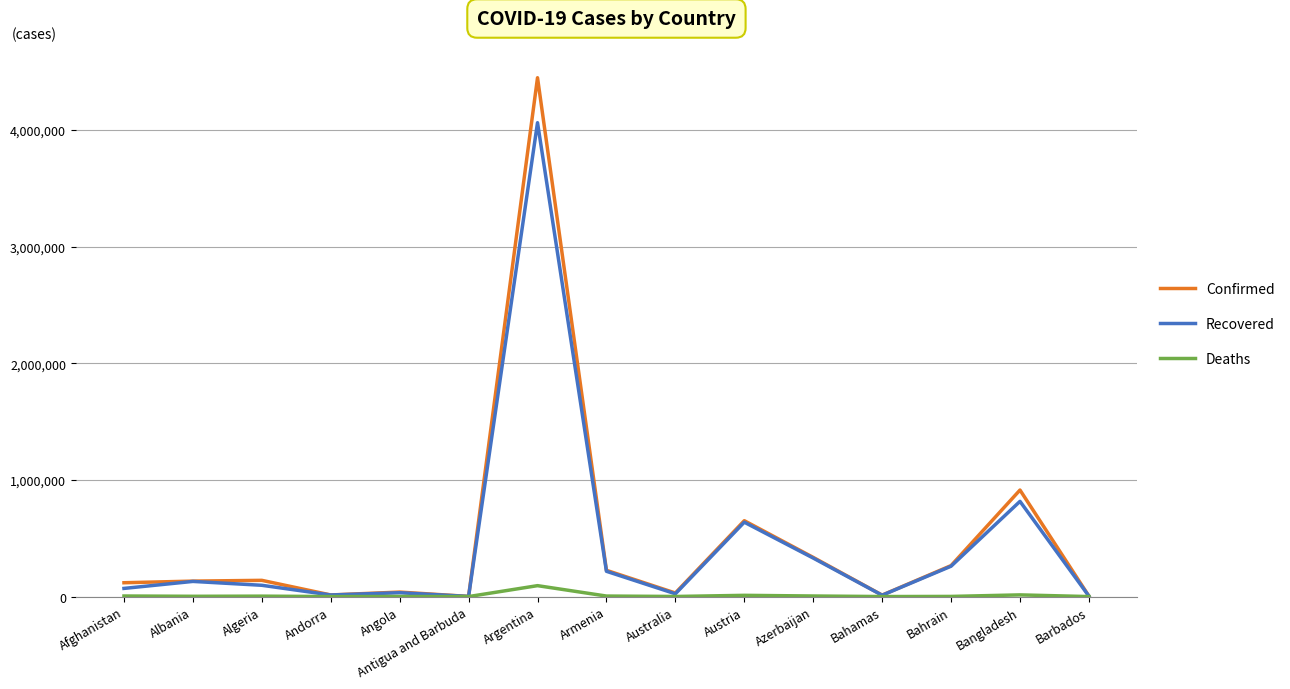

The value of Confirmed at Algeria is 139229. True or false?

True